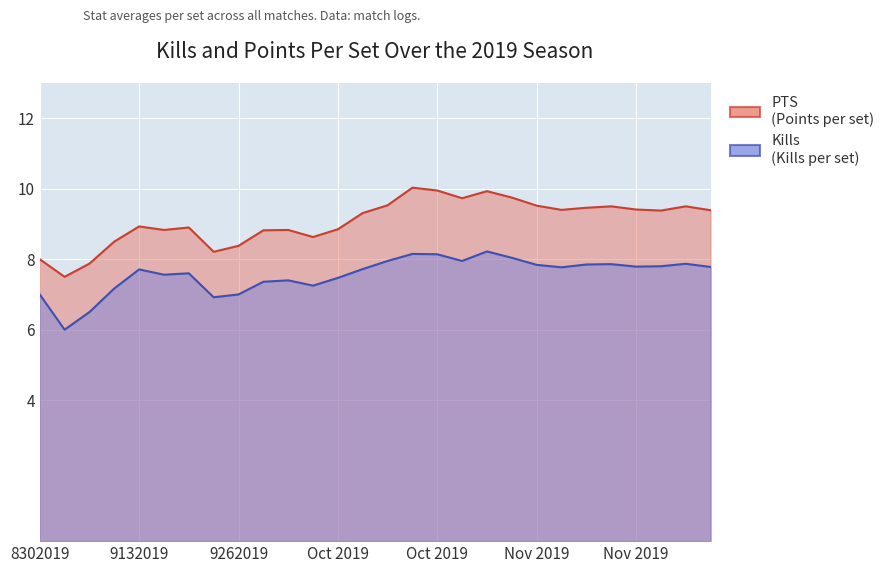

Which category has the highest value across all series?

10192019